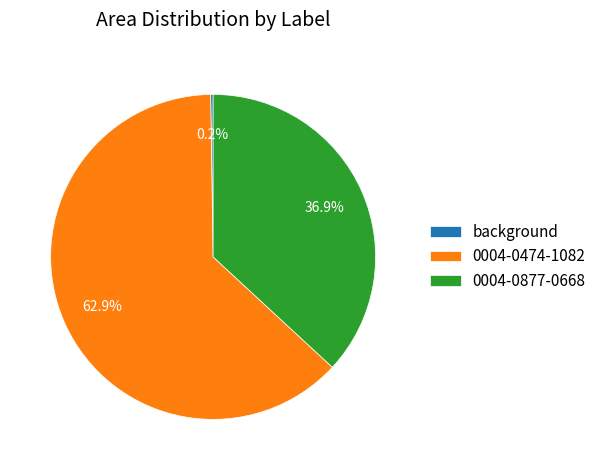

What is the largest slice in the pie chart?

0004-0474-1082